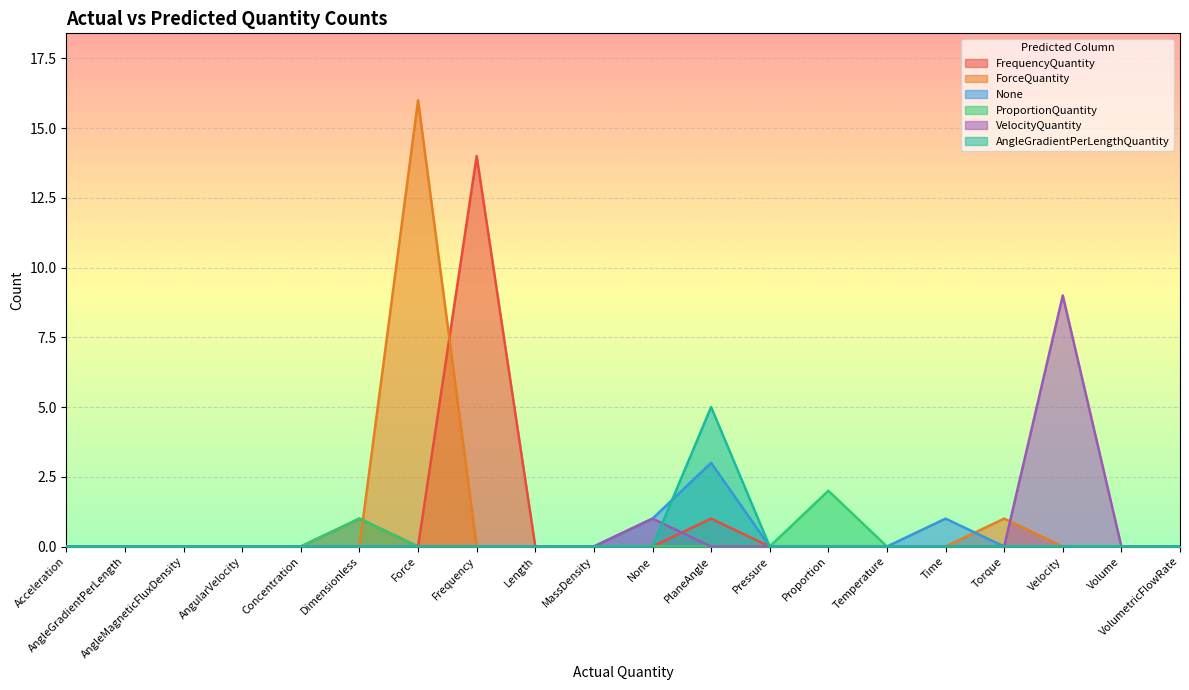

True or false: Predicted: AngleGradientPerLengthQuantity and Predicted: ProportionQuantity intersect in this chart.

False